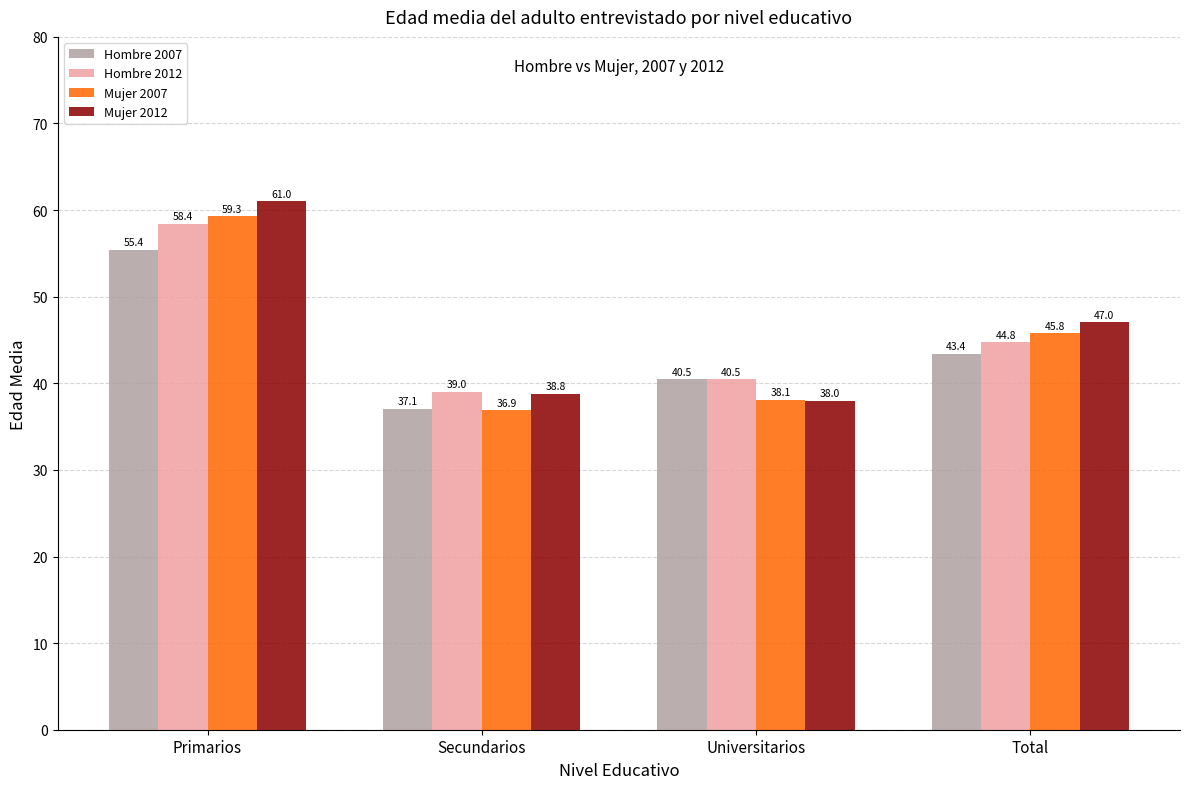

Is it true that Hombre 2012 equals 54.1 at Secundarios?

False